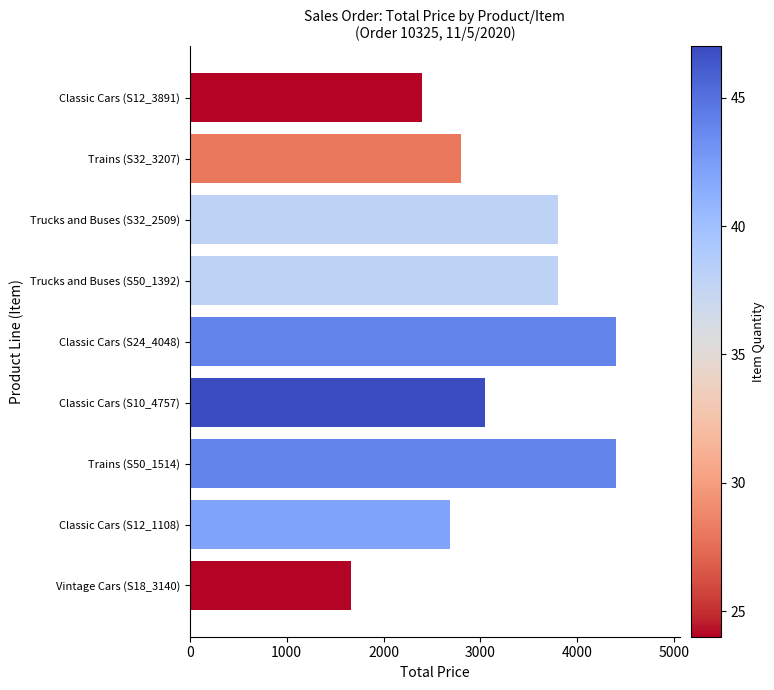

What is the minimum value shown in the chart?

1658.9